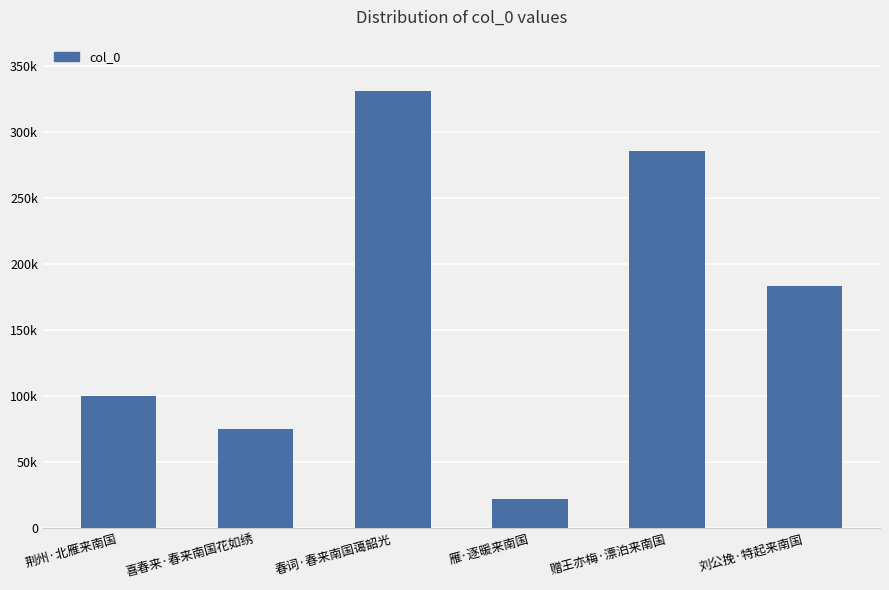

The value at 赠王亦梅·漂泊来南国 is 285563. True or false?

True